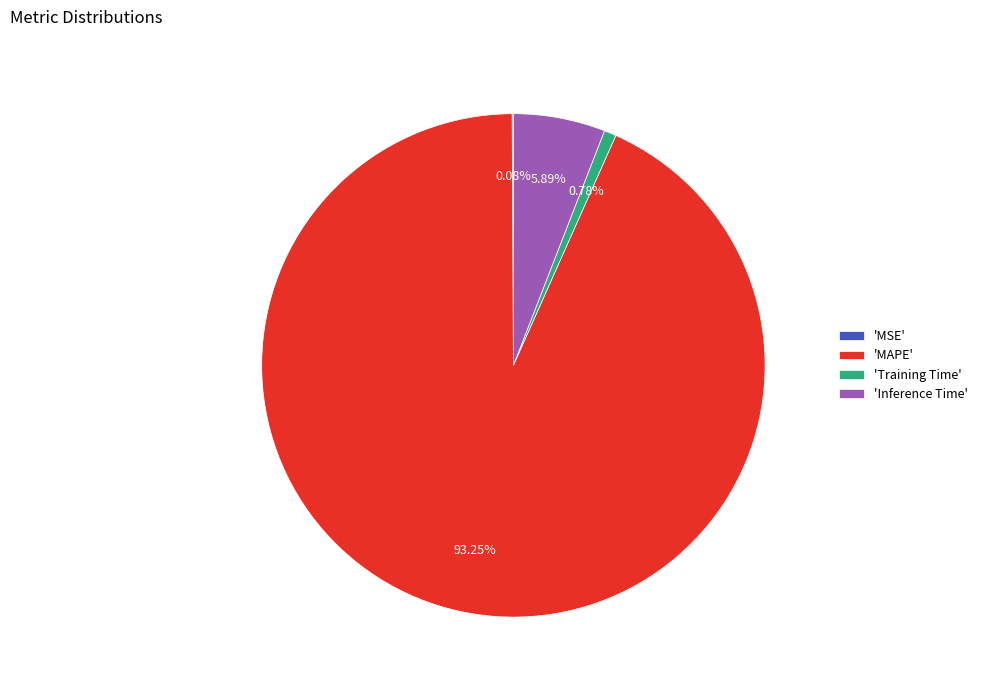

What is the majority slice?

'MAPE'